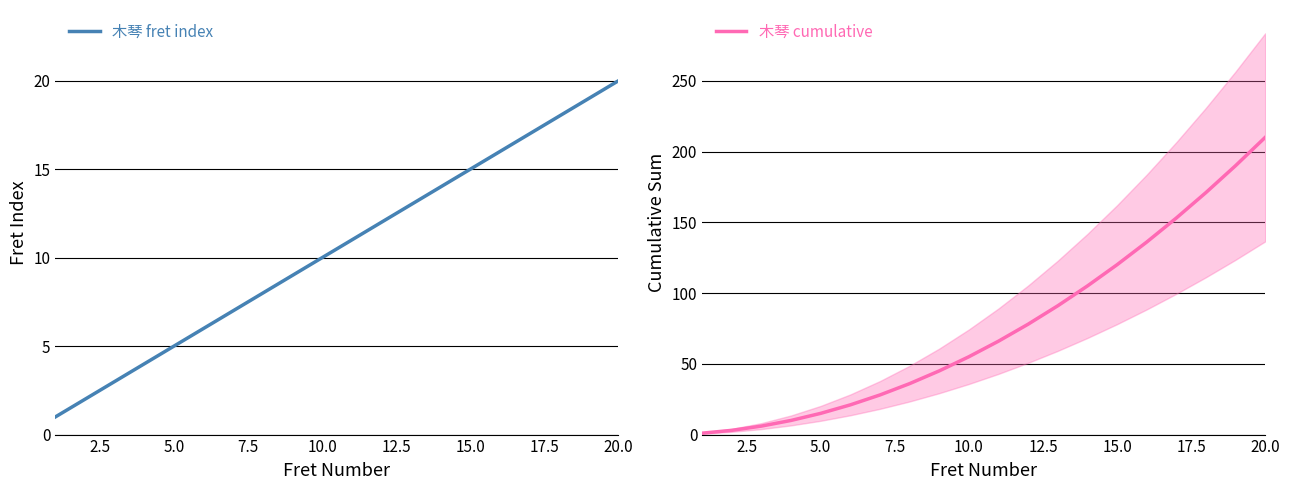

What are all the series names shown in the legend?

木琴 fret index, 木琴 cumulative